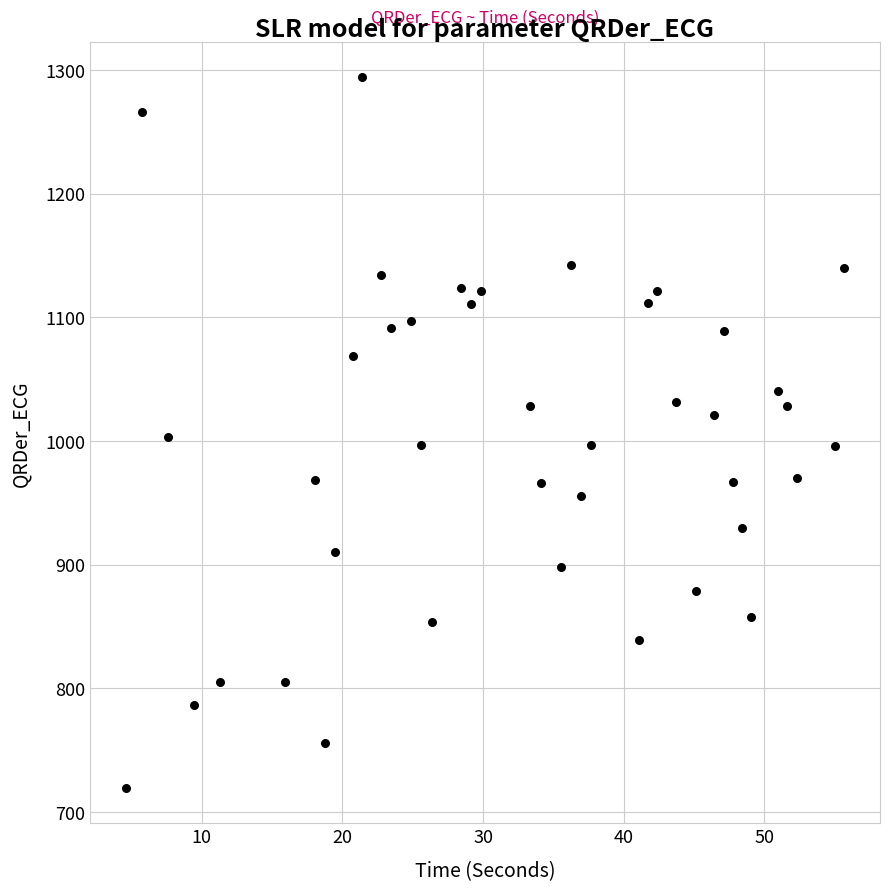

What is the range of Y values (max minus min)?

574.2